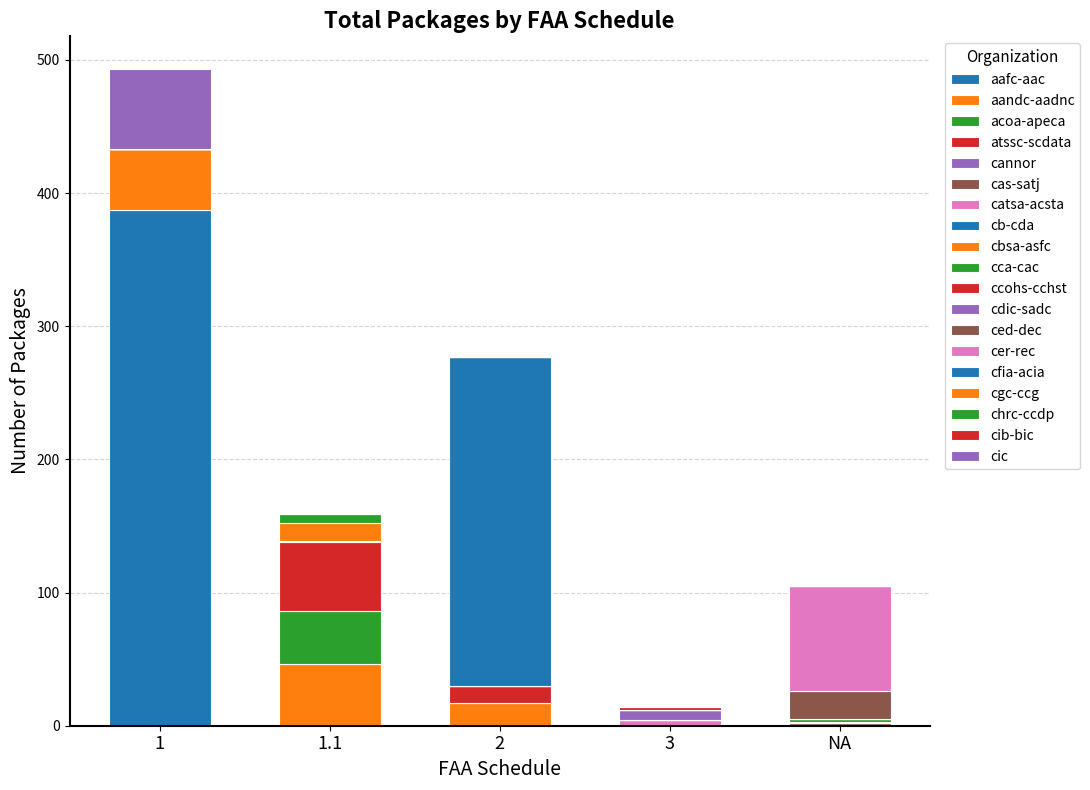

Count the number of categories in the chart.

5